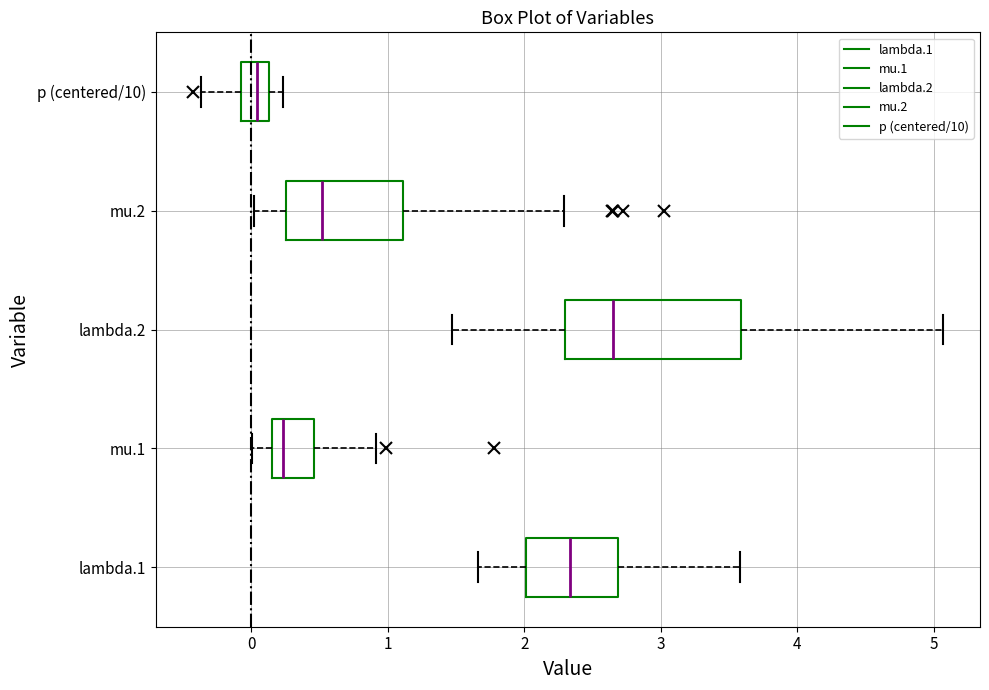

Reading bottom to top, read every box against the x-axis: the position of its median line, the range the box covers, and the ends of its whiskers. The values are not printed on the chart, so give them approximately, as read against the axis.

lambda.1: median 2.3, box 2.0 to 2.7, whiskers 1.7 to 3.6
mu.1: median 0.2, box 0.1 to 0.5, whiskers 0.0 to 0.9
lambda.2: median 2.7, box 2.3 to 3.6, whiskers 1.5 to 5.1
mu.2: median 0.5, box 0.3 to 1.1, whiskers 0.0 to 2.3
p (centered/10): median 0.0, box -0.1 to 0.1, whiskers -0.4 to 0.2